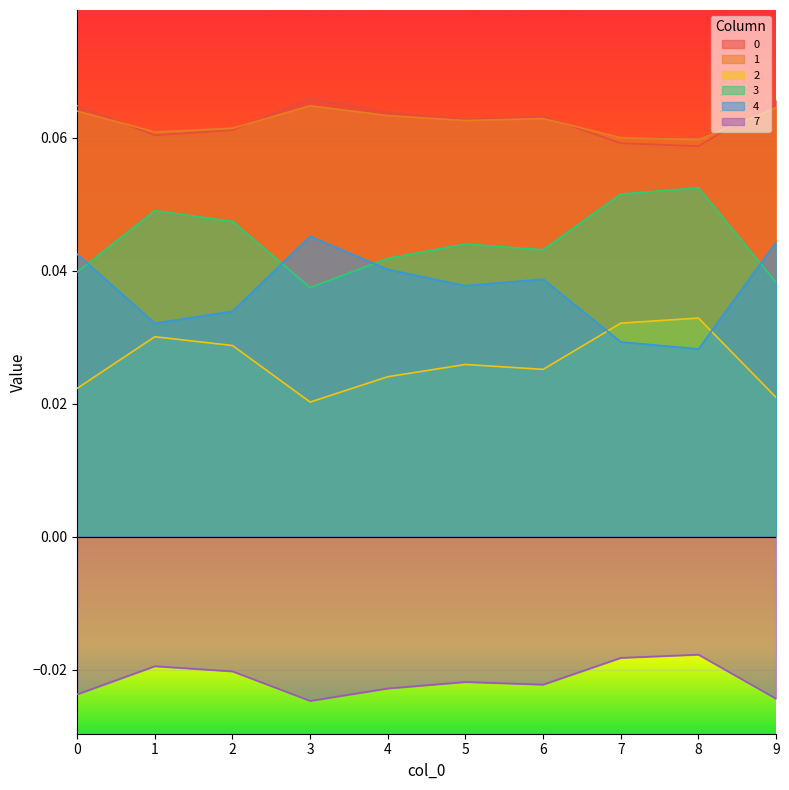

What is the greatest value displayed?

0.1